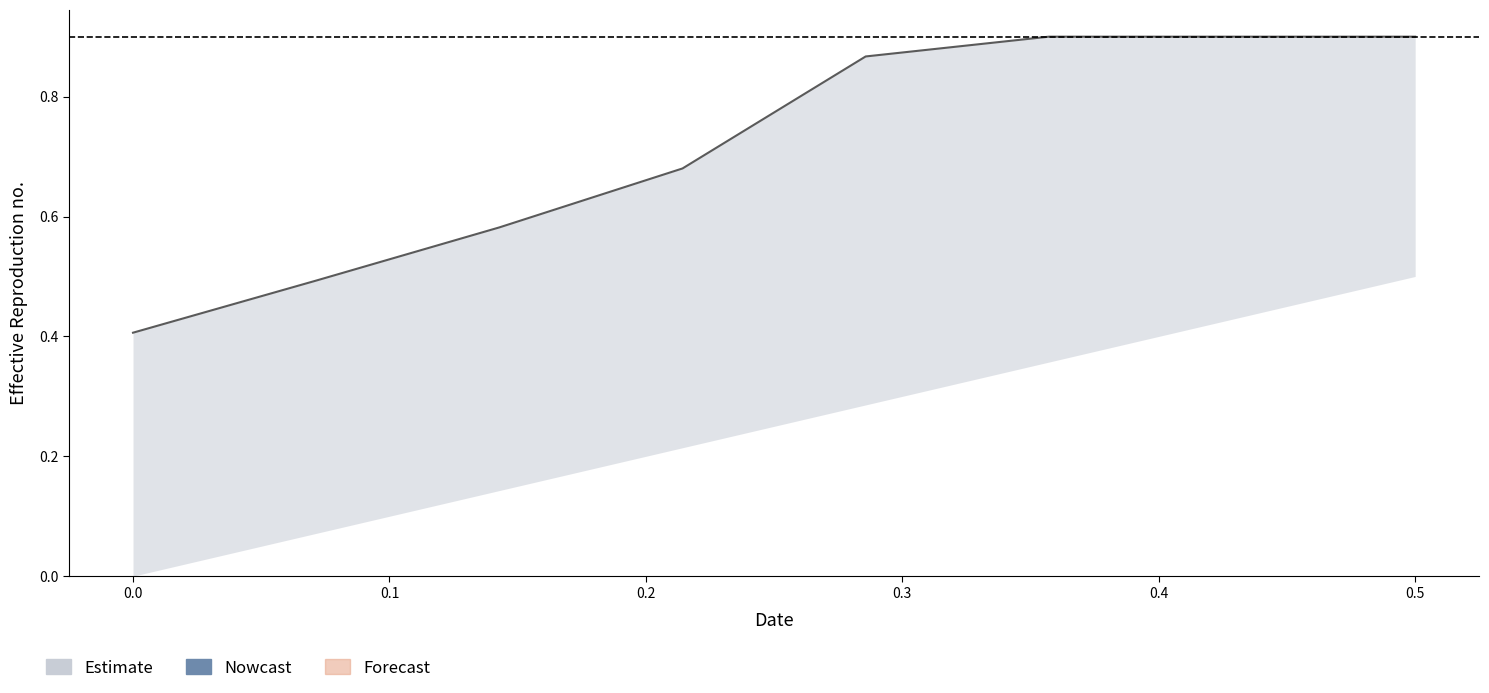

Between 0.0 and 0.5, which is larger?

0.5